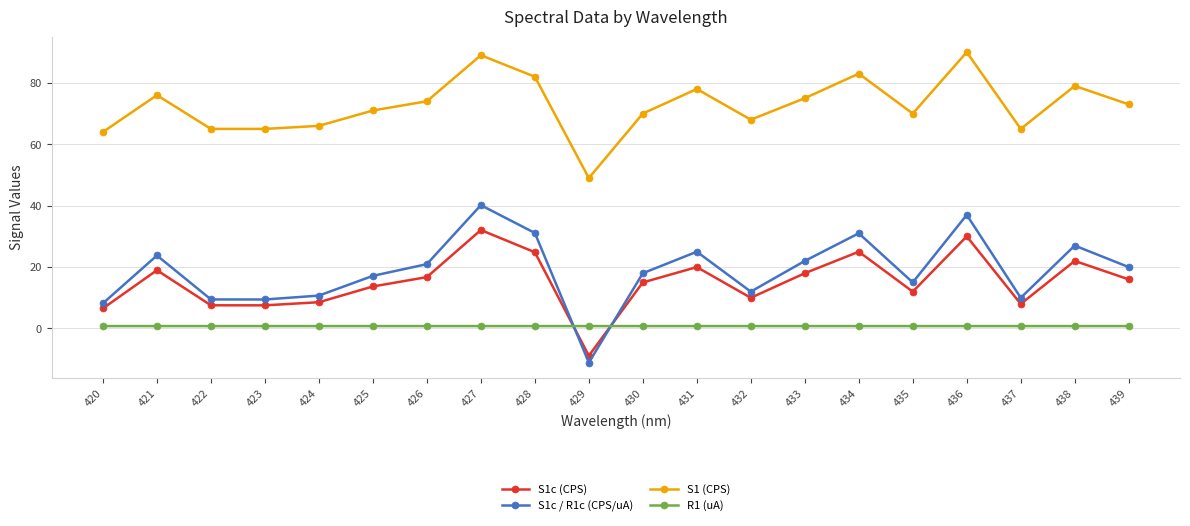

Where is the first local maximum for S1c / R1c (CPS/uA)?

421